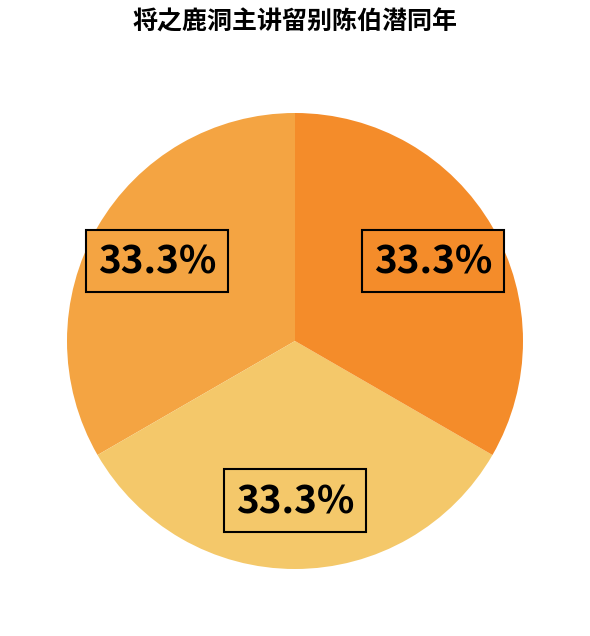

What is the largest slice in the pie chart?

将之鹿洞主讲留别陈伯潜同年 其三